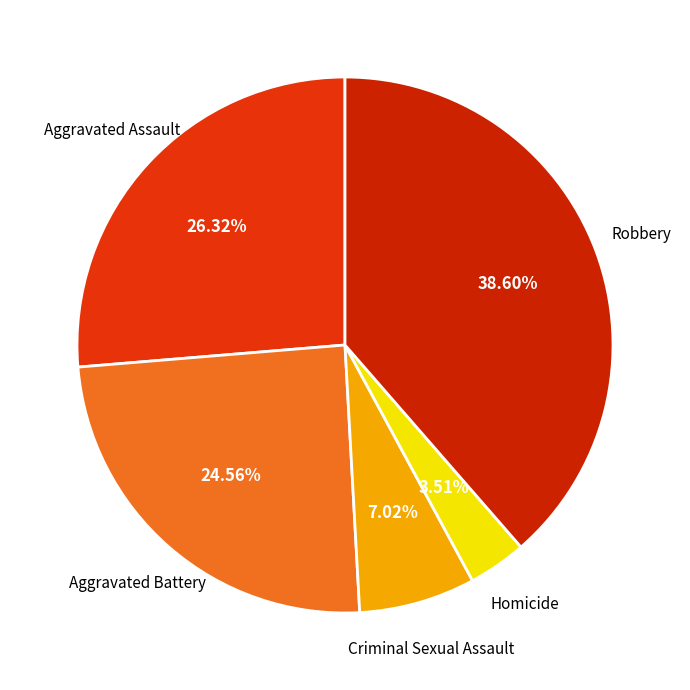

What is the largest slice in the pie chart?

Robbery